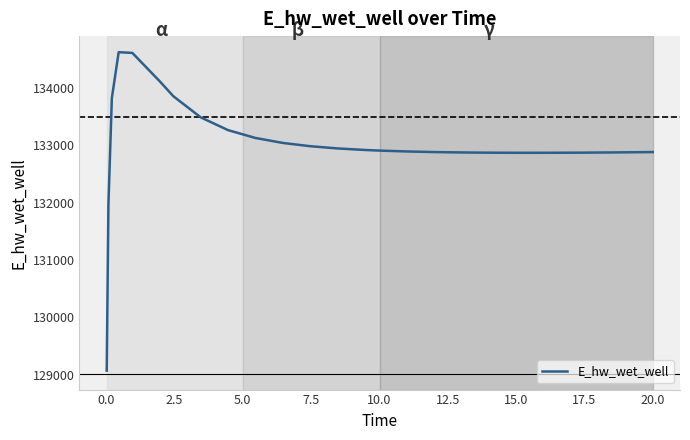

What is the sum of all values?

3458454.3